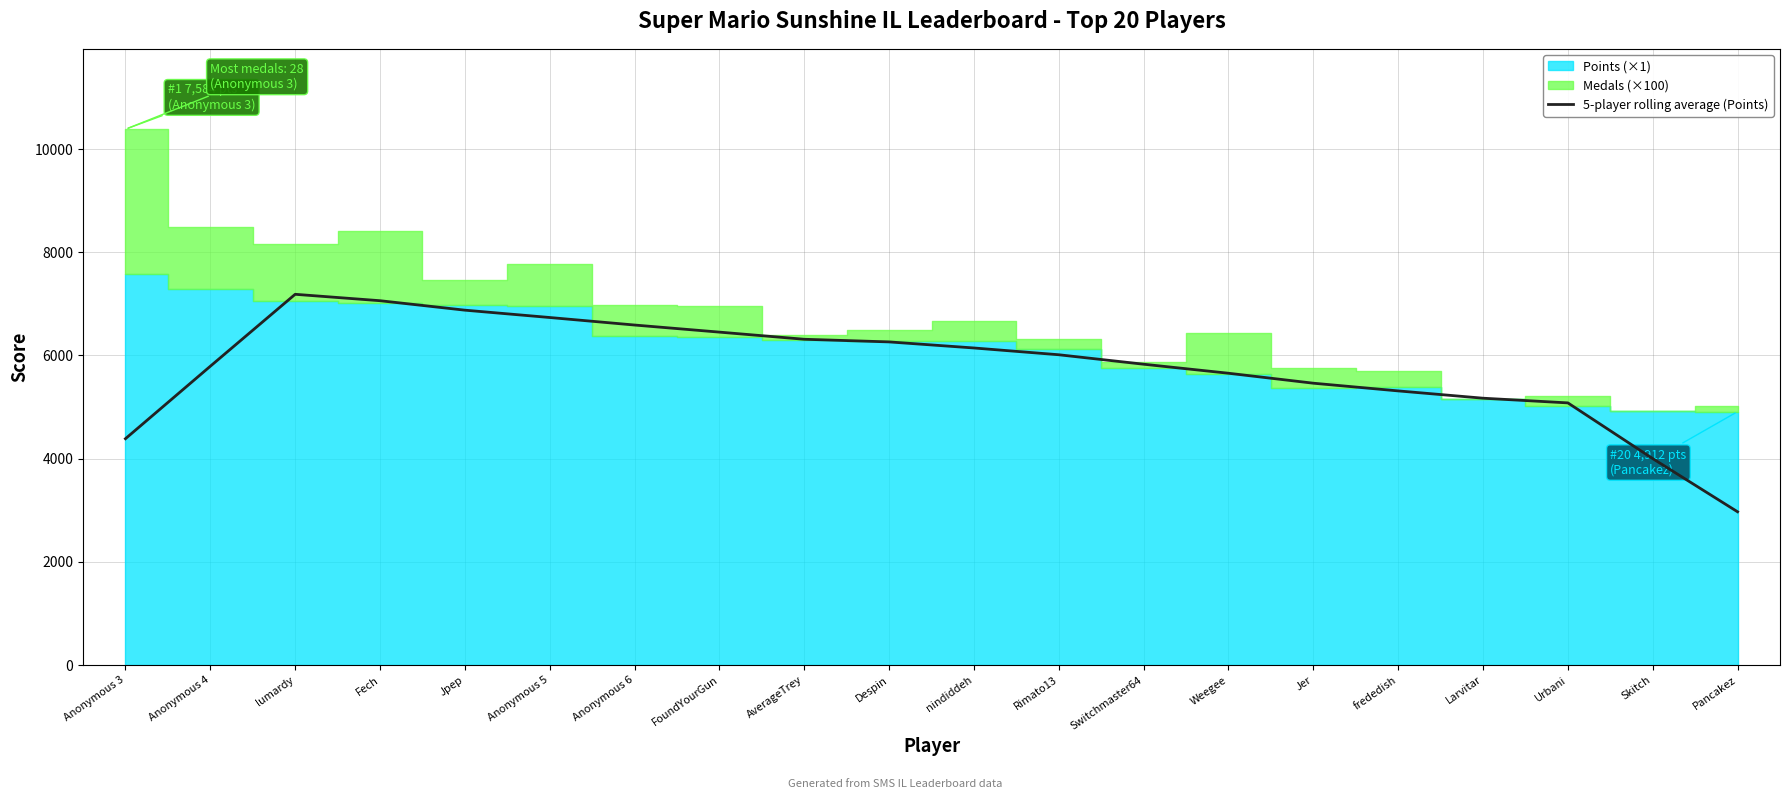

Count the number of categories in the chart.

20